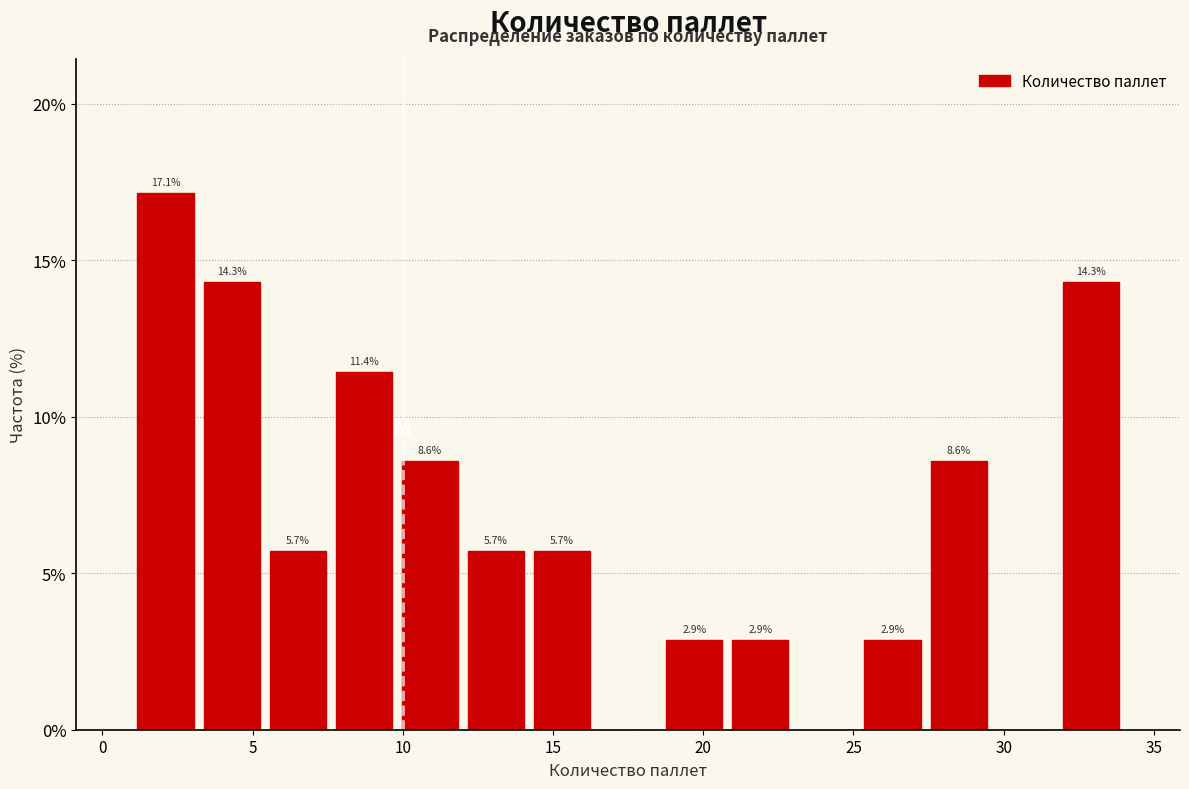

Which range on the x-axis has the tallest bar?

1.0 to 3.2